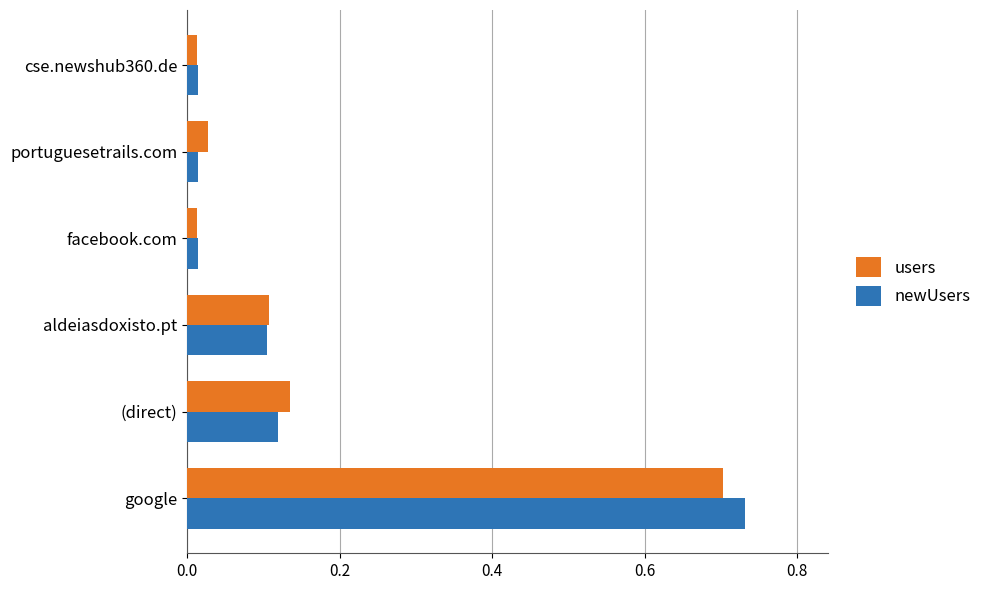

The value of users at aldeiasdoxisto.pt is 0.0. True or false?

False